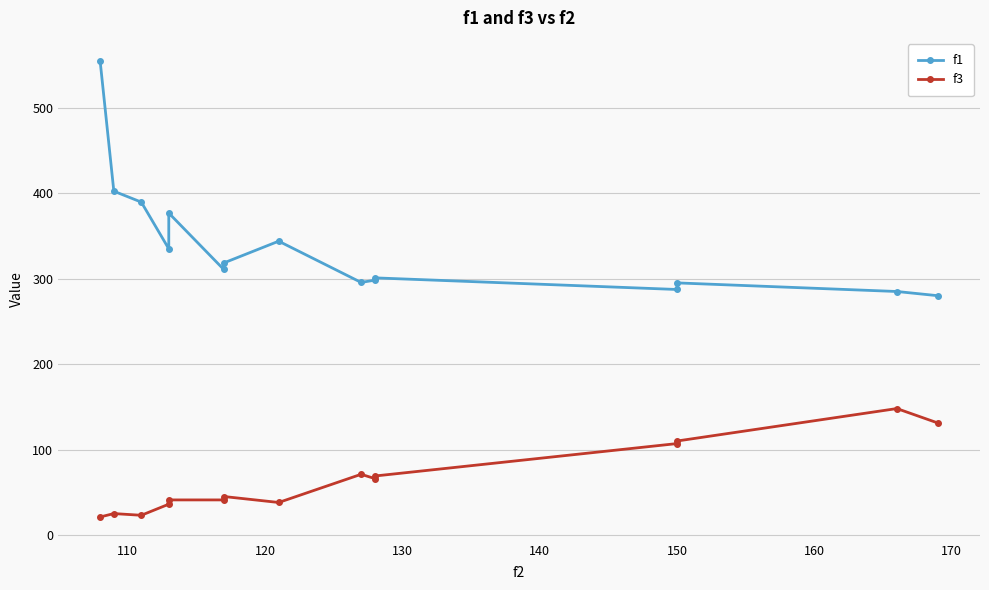

Is the value of f3 at 110 greater than the value of f1 at 11?

No